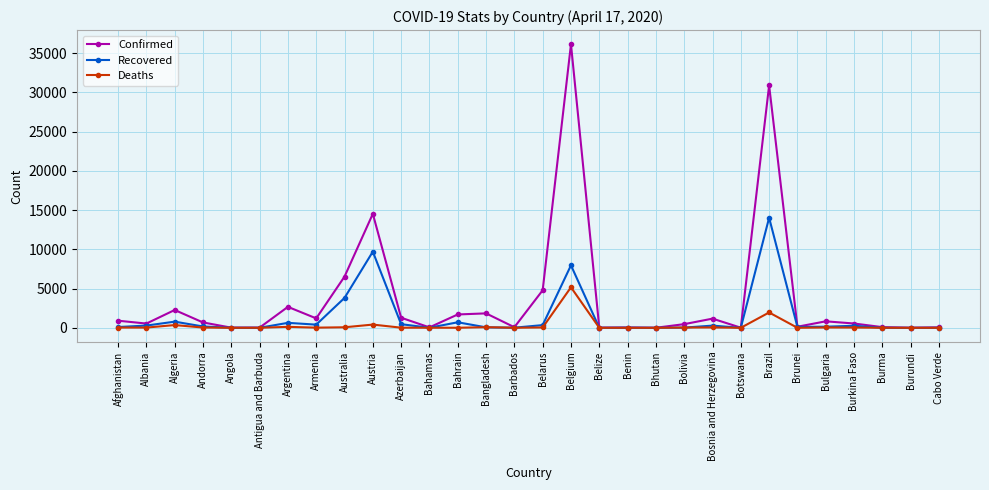

At which category is the sum across all series the highest?

Belgium